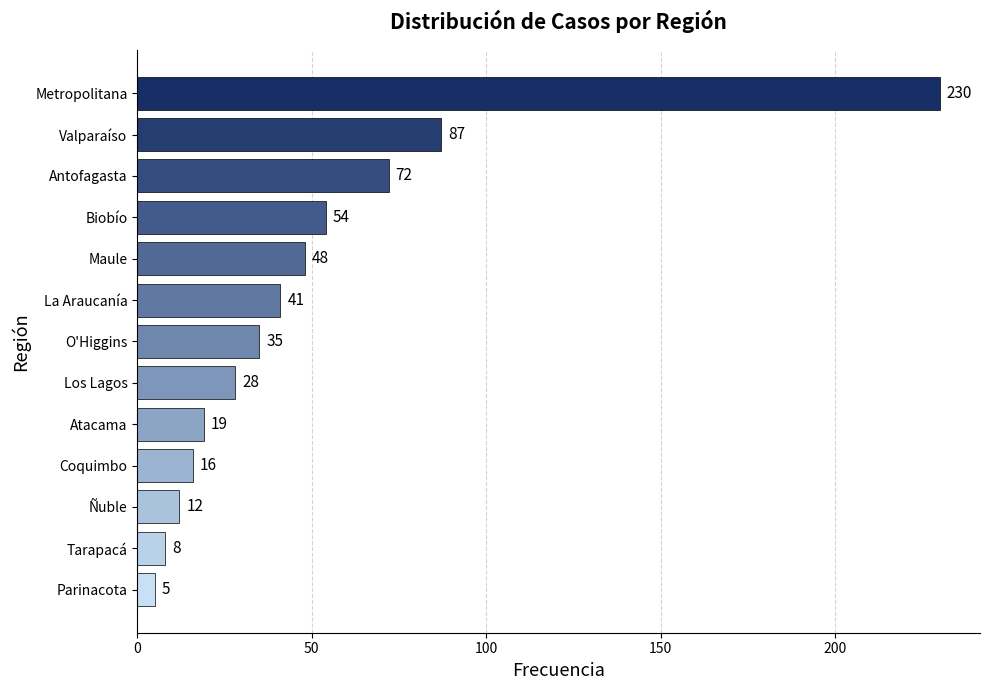

Is it true that the value at O'Higgins is 35?

True